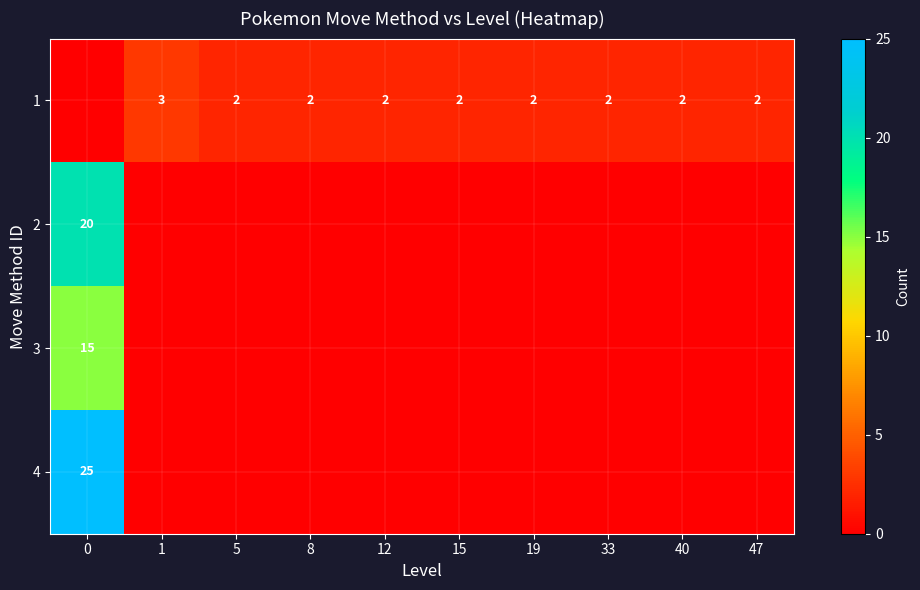

At 19, list the series in order from smallest to largest.

2, 3, 4, 1